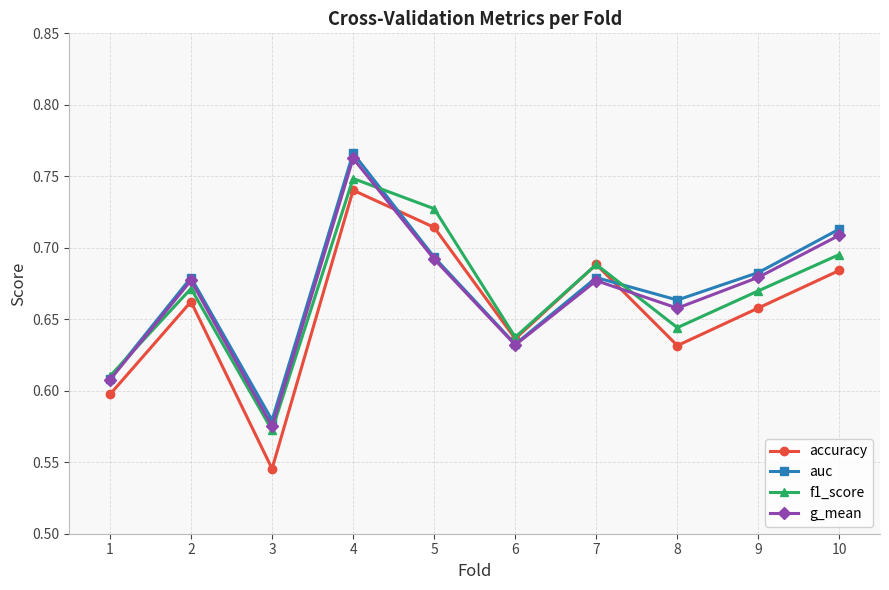

Is it true that f1_score equals 1.0 at 2?

False